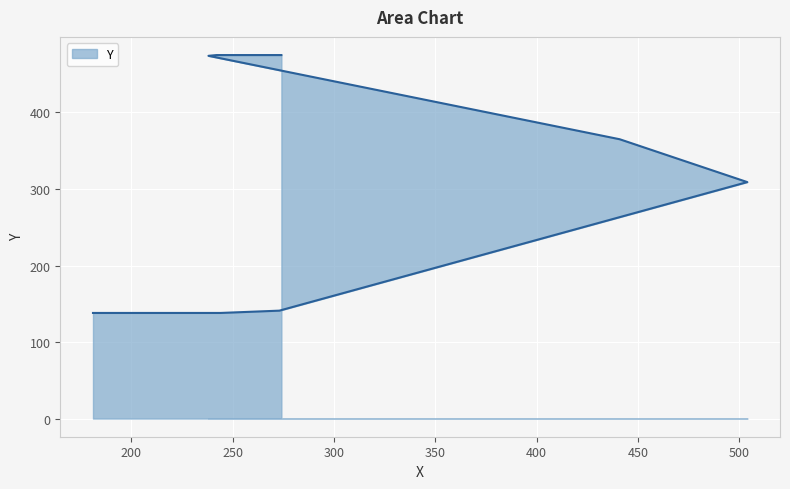

True or false: the data shows 474 at 238.

True